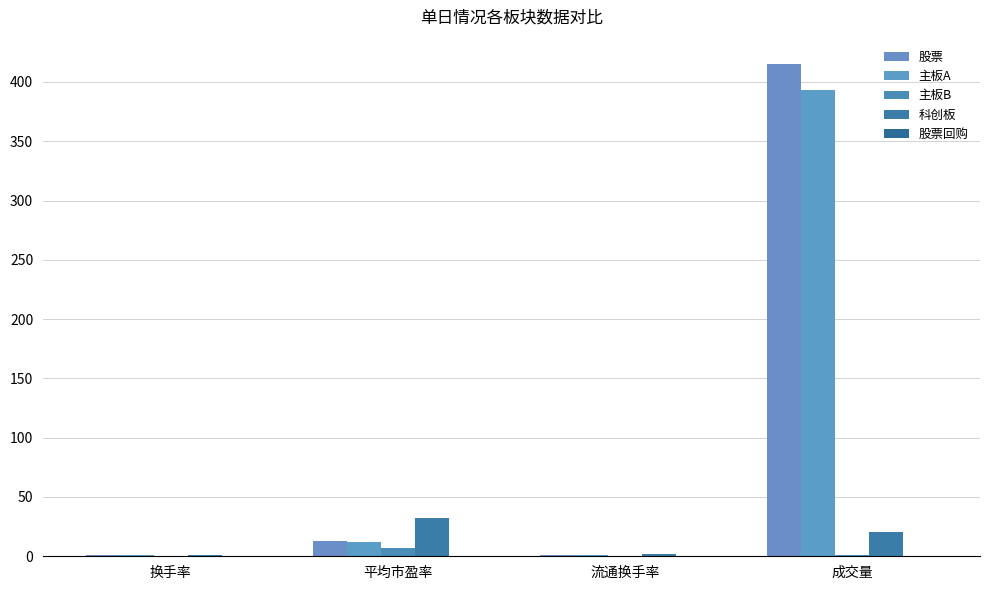

How many groups of bars are there?

4